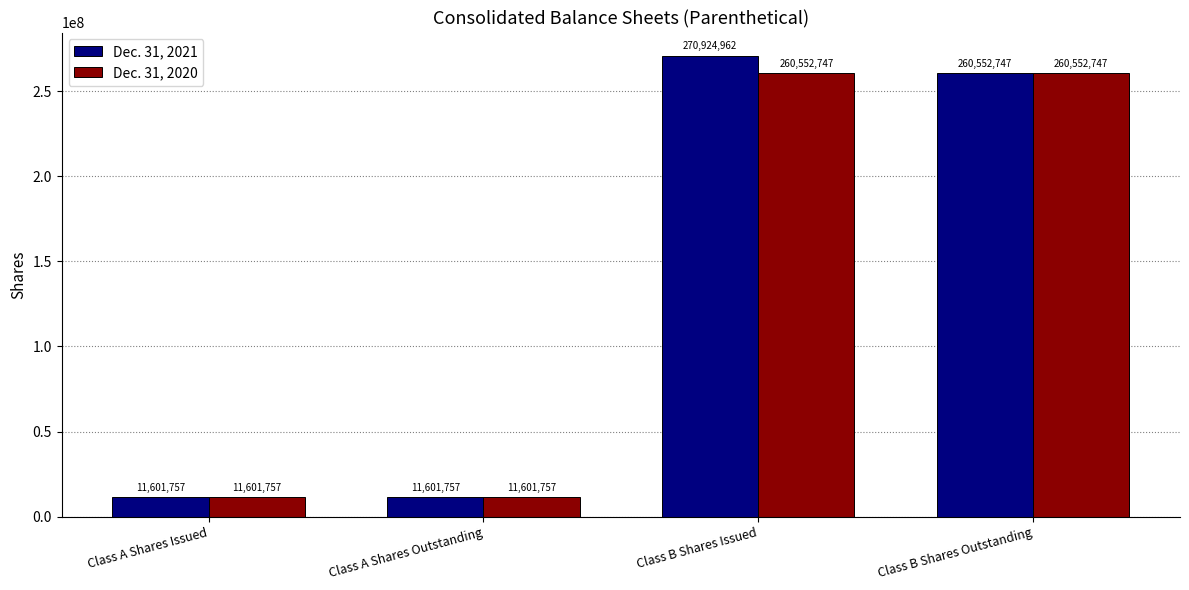

At which category does the chart reach its peak across all series?

Class B Shares Issued